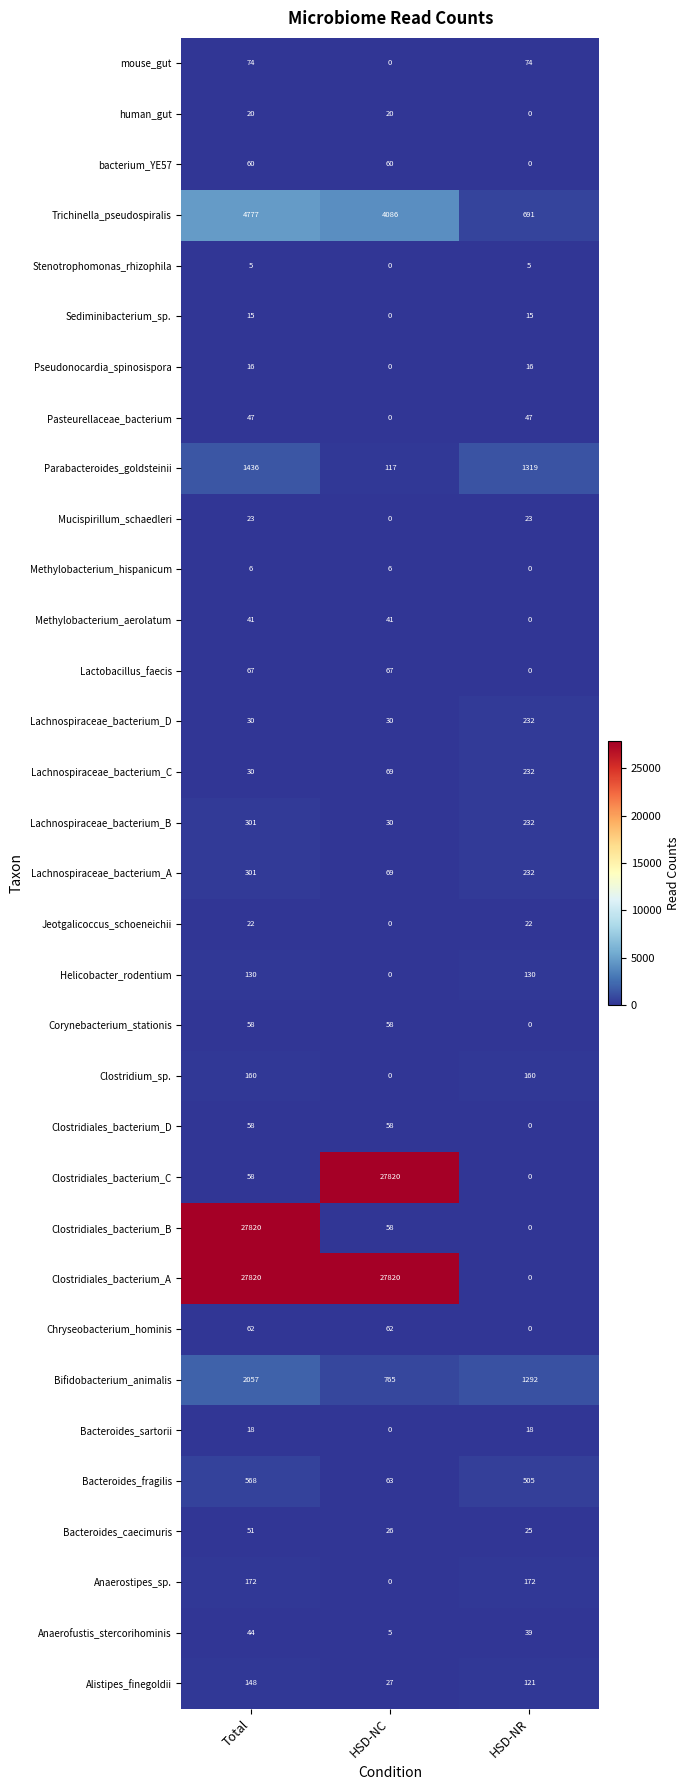

Count the number of categories in the chart.

3